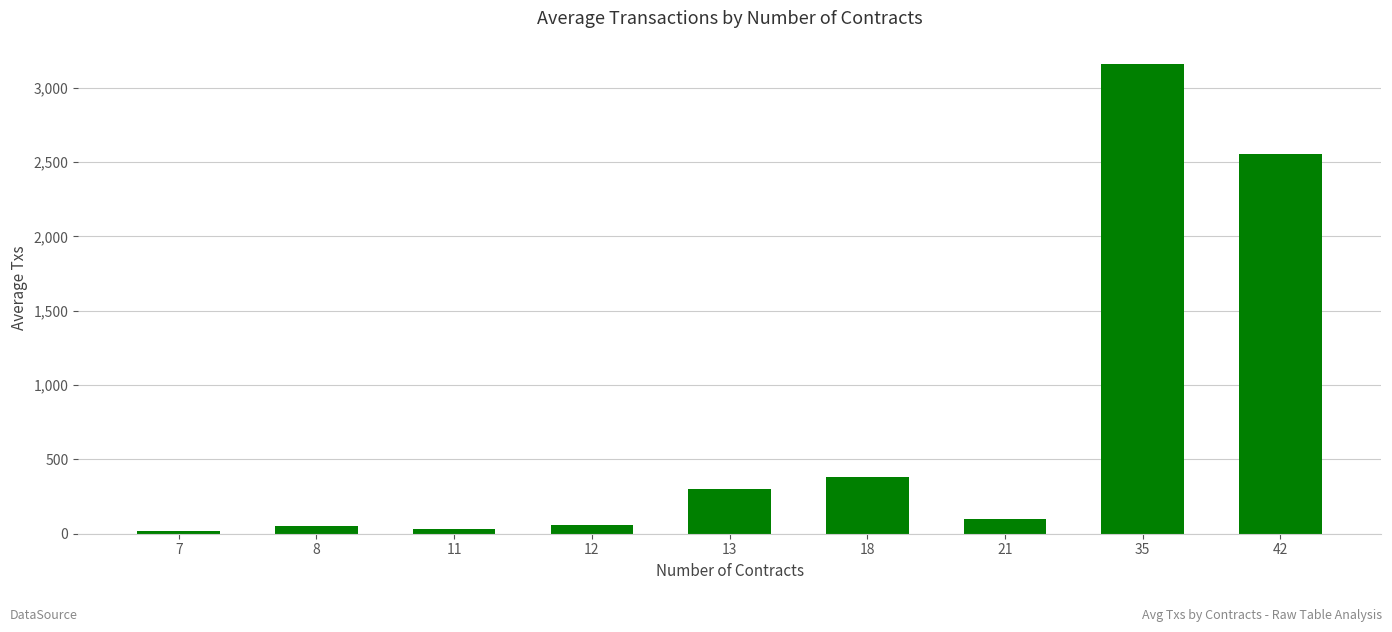

The value at 42 is 4191.3. True or false?

False